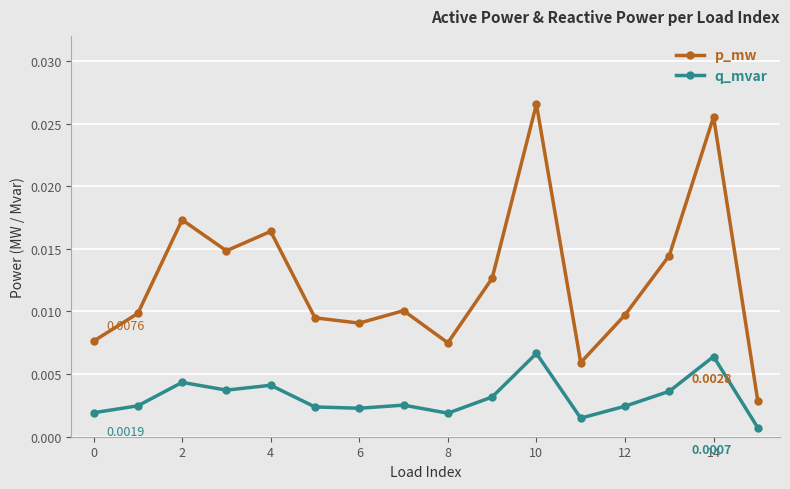

True or false: p_mw and q_mvar cross at least once.

False